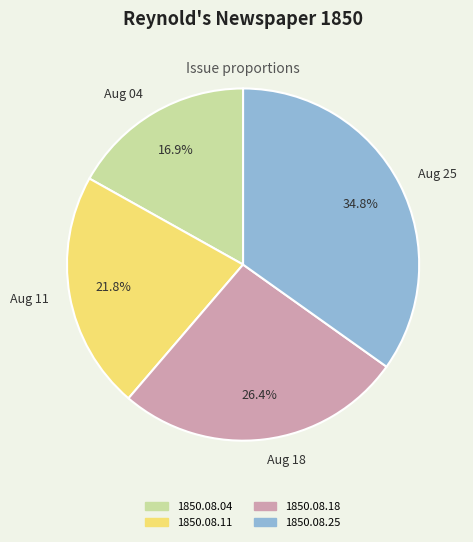

Count the number of slices in the pie.

4